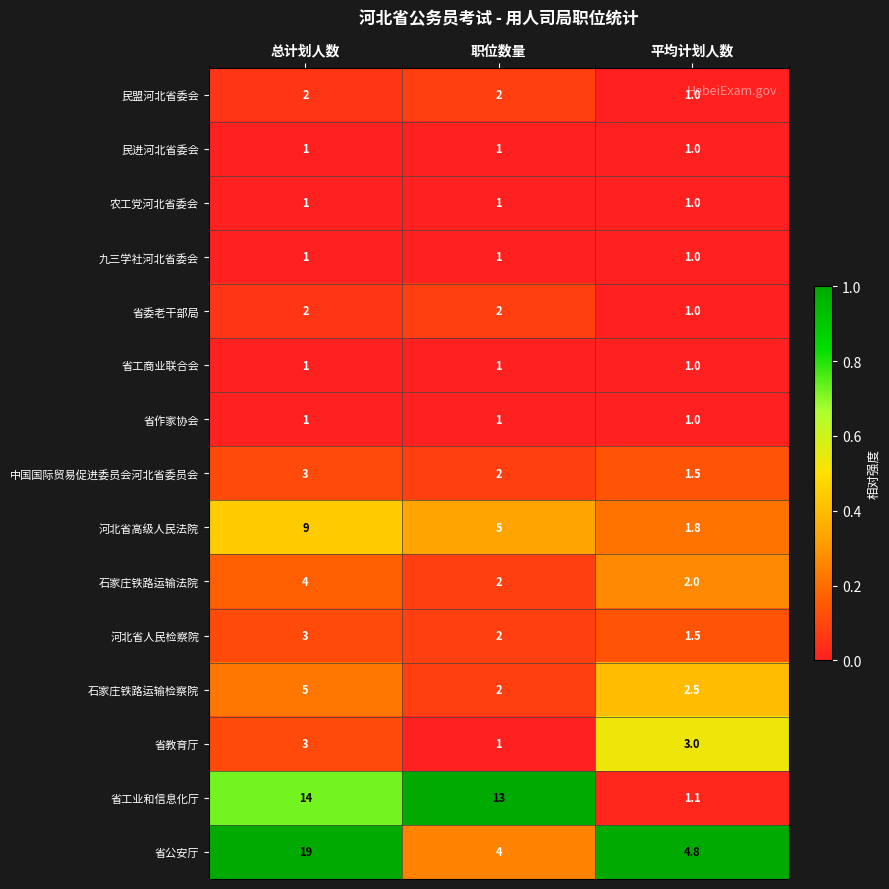

At which category is the sum across all series the highest?

总计划人数